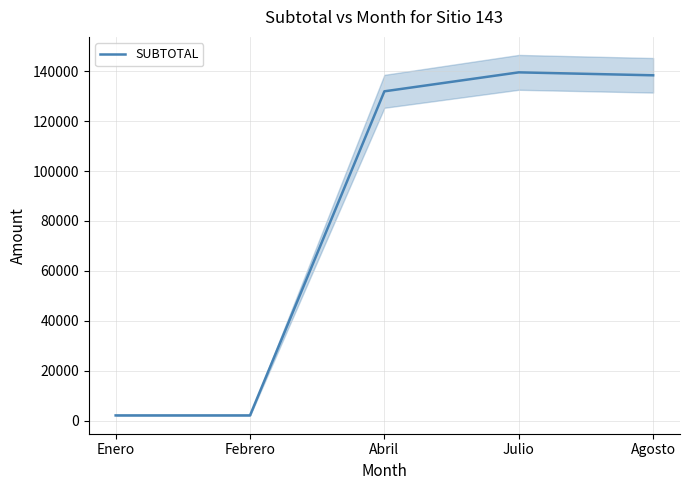

Reading left to right, list all the values displayed in this chart.

2179.7	2178.5	131894.8	139485.3	138305.5